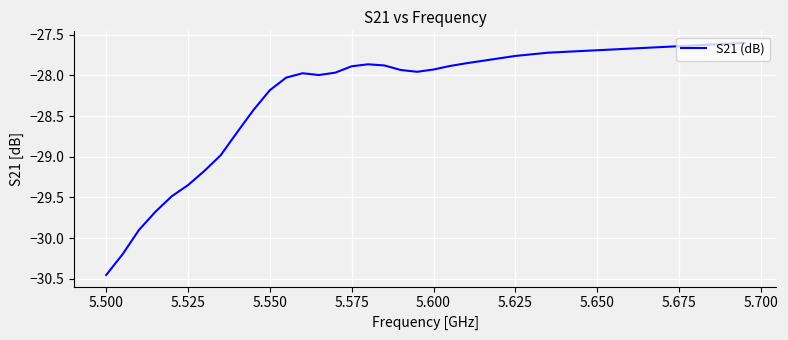

What is the difference between the maximum and minimum values?

2.9